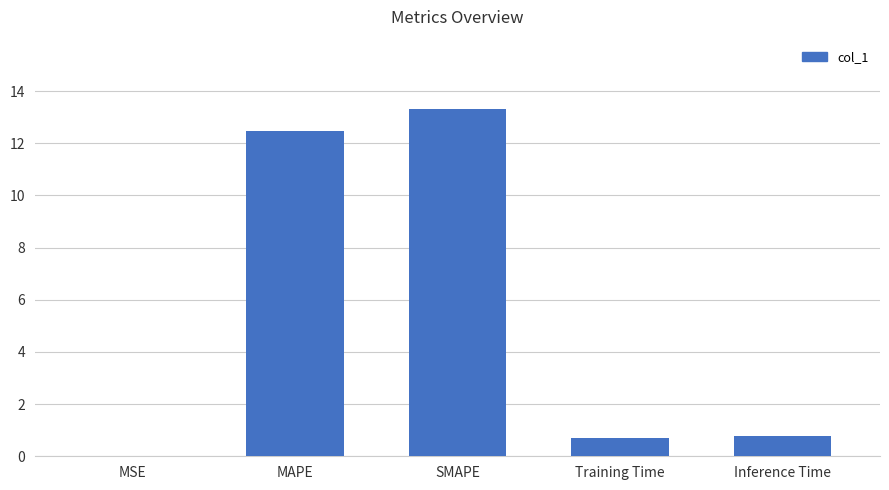

Between MAPE and SMAPE, which is larger?

SMAPE